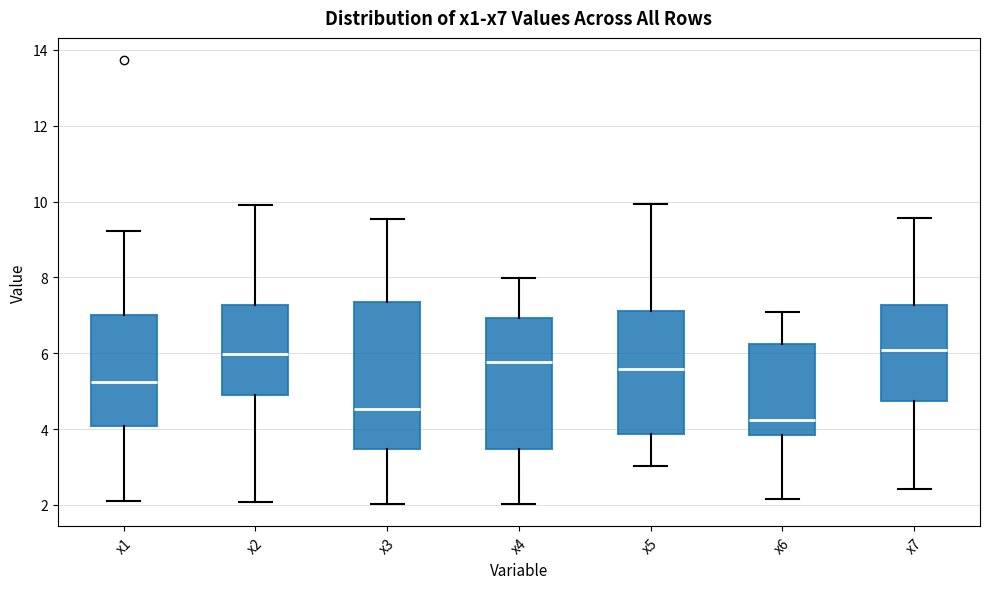

Reading left to right, transcribe this box plot: for each box, give where its median line is, the range the box spans, and where its two whiskers end, as read against the y-axis. The values are not printed on the chart, so give them approximately, as read against the axis.

x1: median 5.2, box 4.0 to 7.0, whiskers 2.2 to 9.2
x2: median 6.0, box 5.0 to 7.2, whiskers 2.0 to 10.0
x3: median 4.6, box 3.4 to 7.4, whiskers 2.0 to 9.6
x4: median 5.8, box 3.4 to 7.0, whiskers 2.0 to 8.0
x5: median 5.6, box 3.8 to 7.2, whiskers 3.0 to 10.0
x6: median 4.2, box 3.8 to 6.2, whiskers 2.2 to 7.0
x7: median 6.0, box 4.8 to 7.2, whiskers 2.4 to 9.6